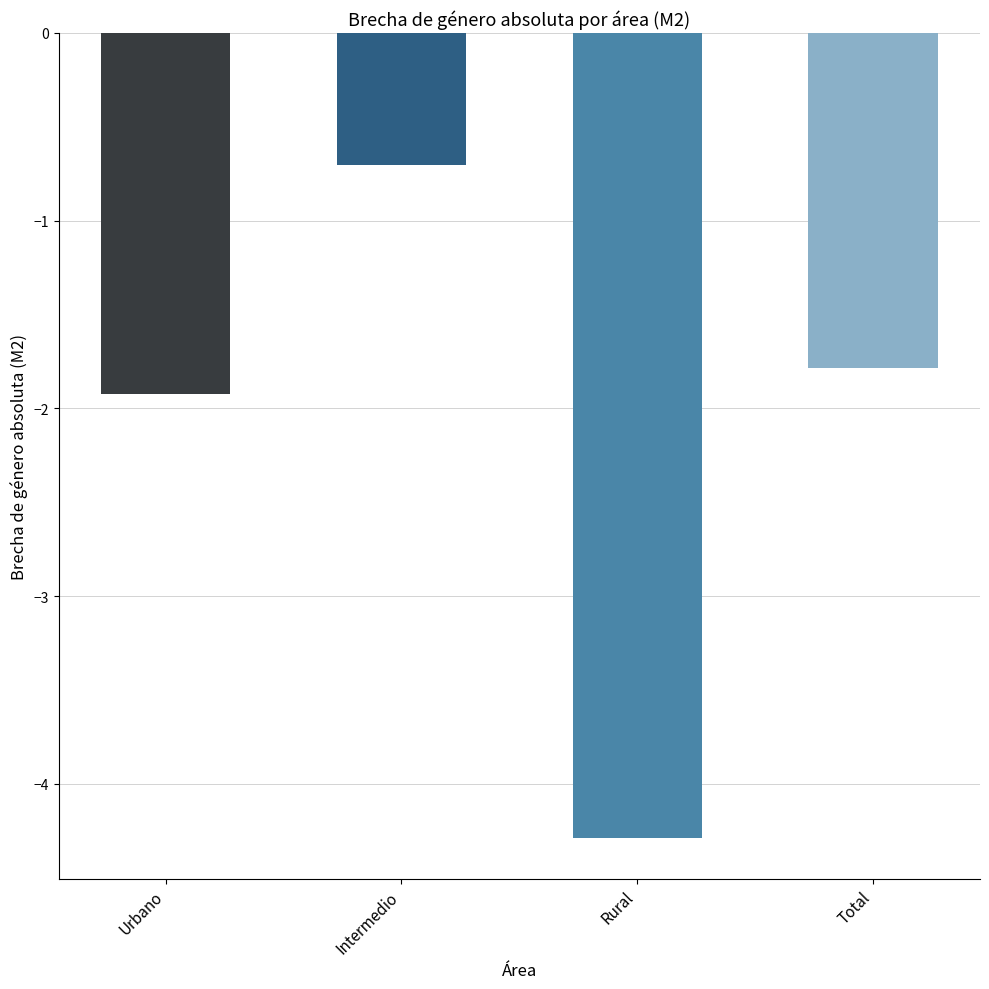

What is the difference between the maximum and minimum values?

3.6